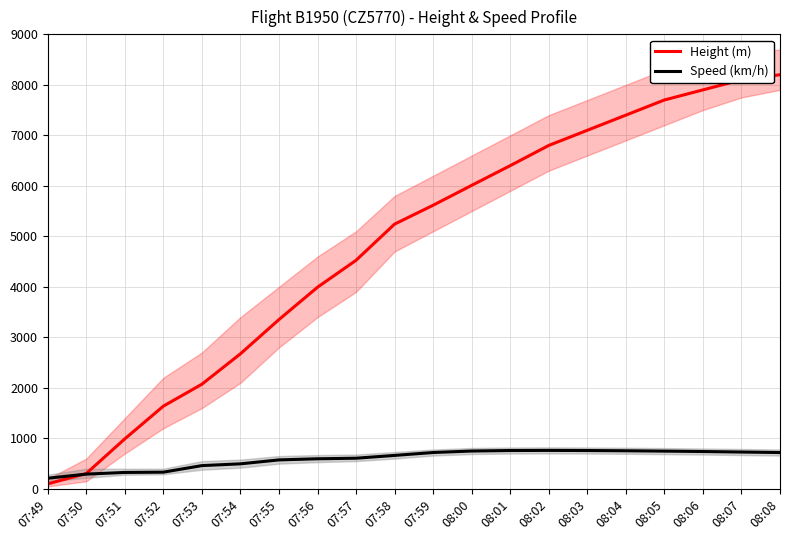

What position from the left is 07:53?

5